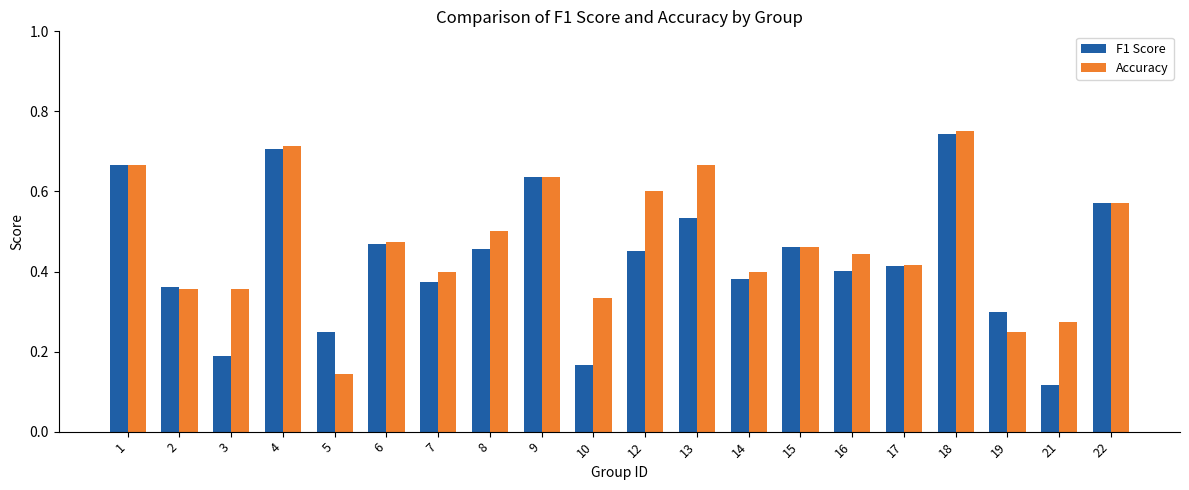

What is the total value across all series at 18?

1.5